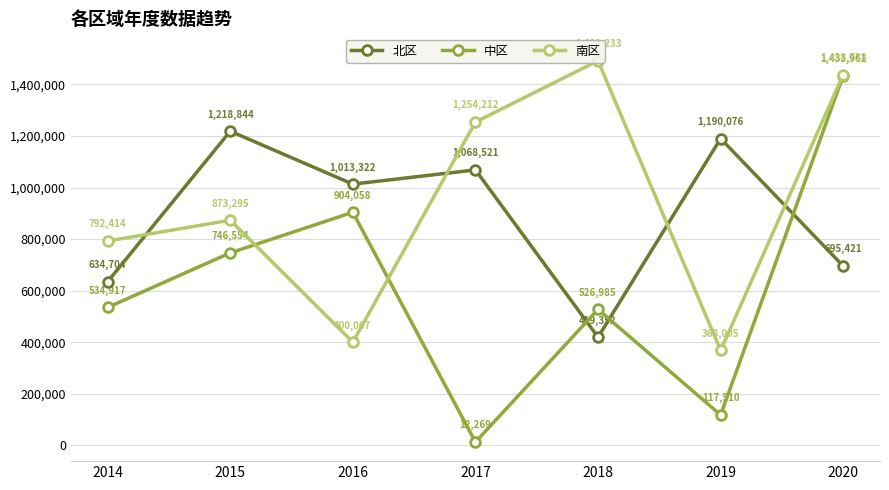

What is the value of the 北区 point at the 2nd from the left?

1218844